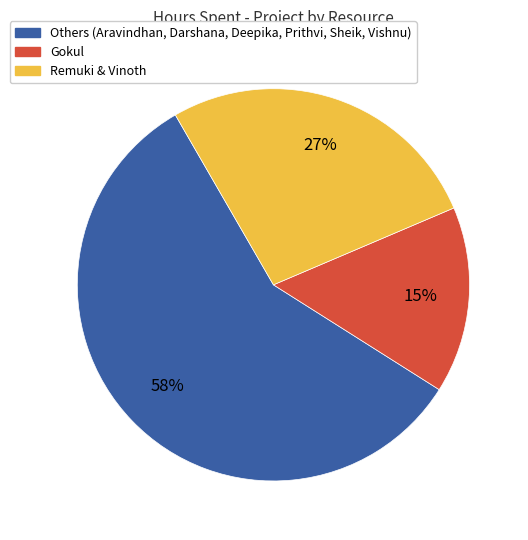

Is there any slice that represents more than half of the pie?

Yes